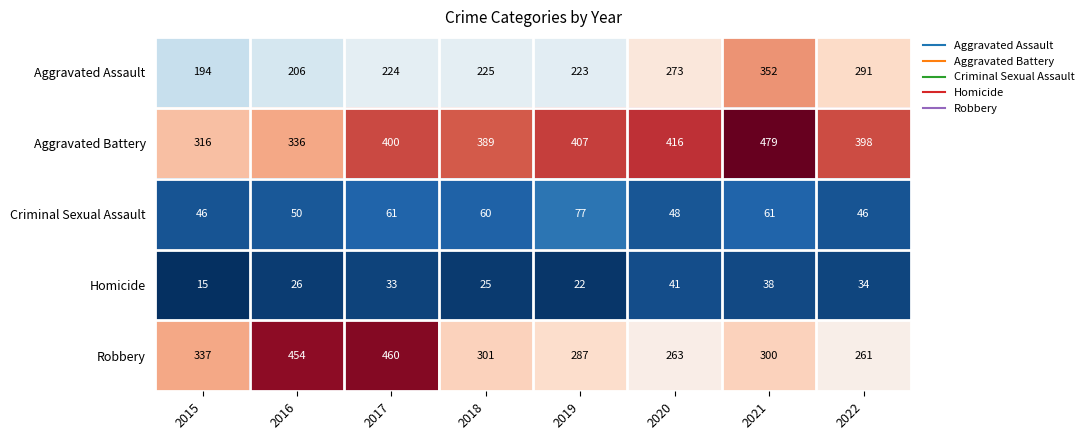

True or false: Aggravated Assault has a value of 224 at 2017.

True